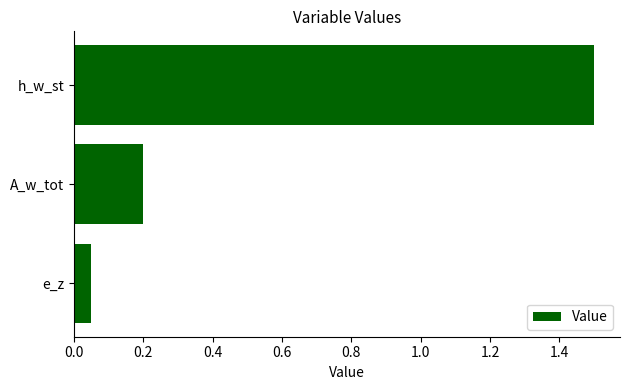

Which label corresponds to the smallest value in the chart?

e_z